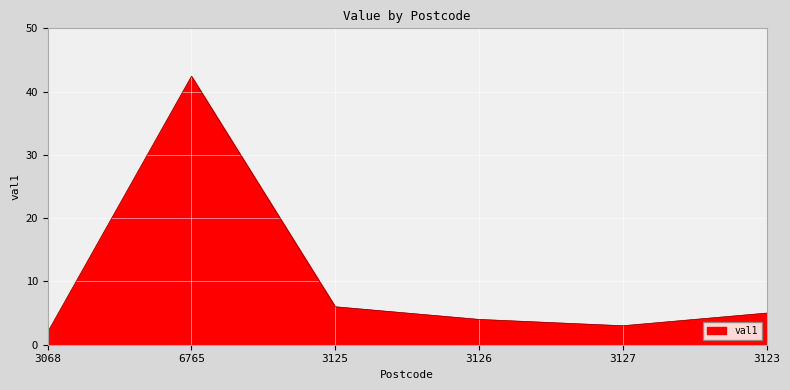

What position from the right is 3125?

4